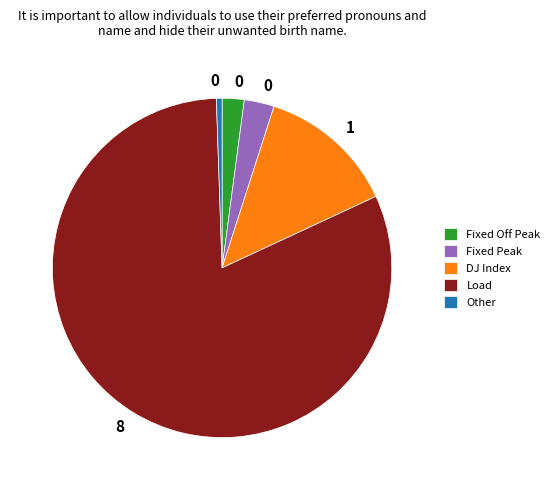

Which has a higher value, Other or DJ Index?

DJ Index